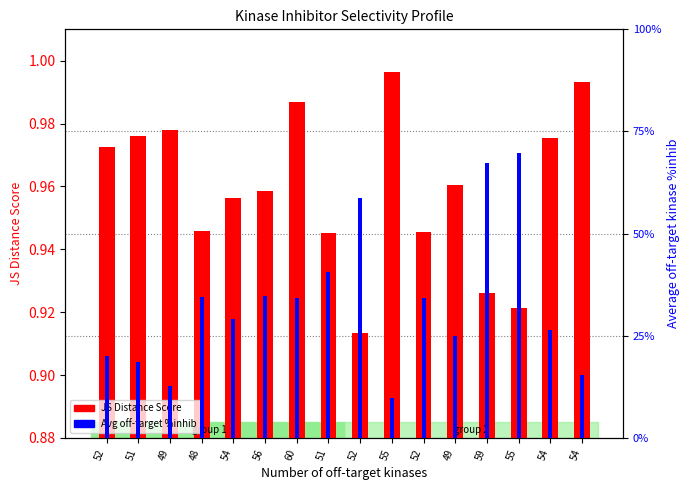

What is the label of the 8th bar from the left?

51